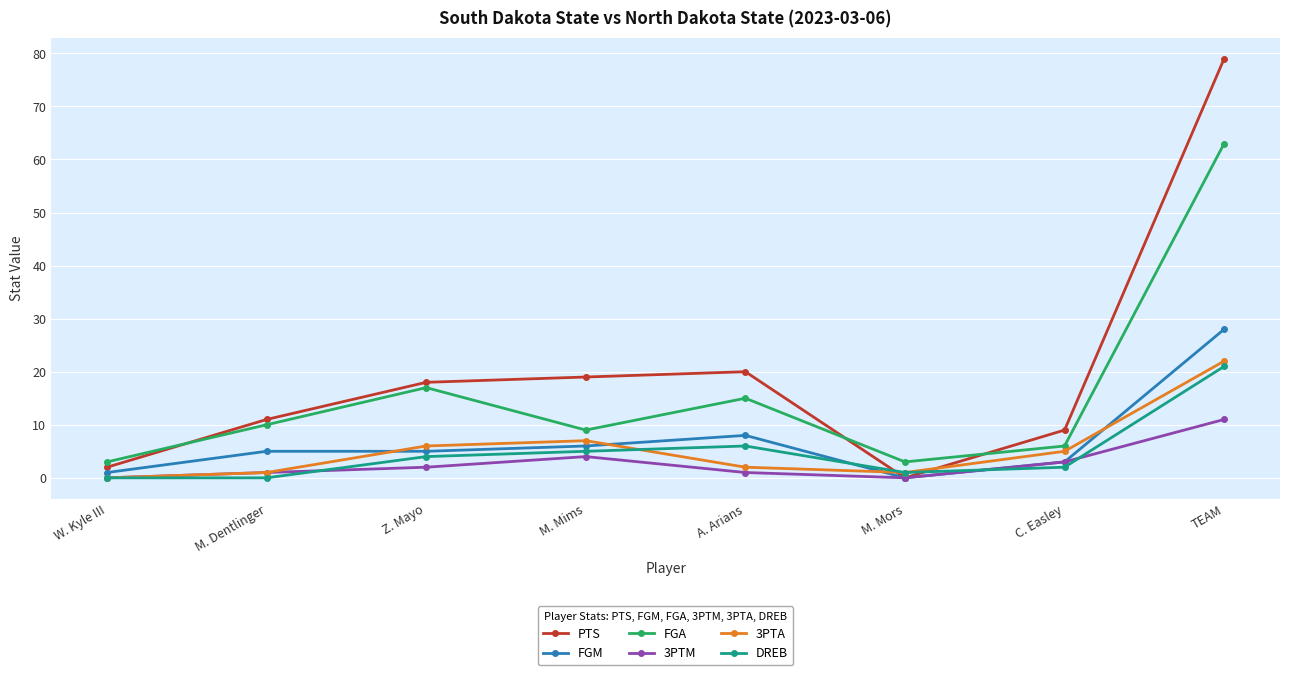

What is the greatest value displayed?

79